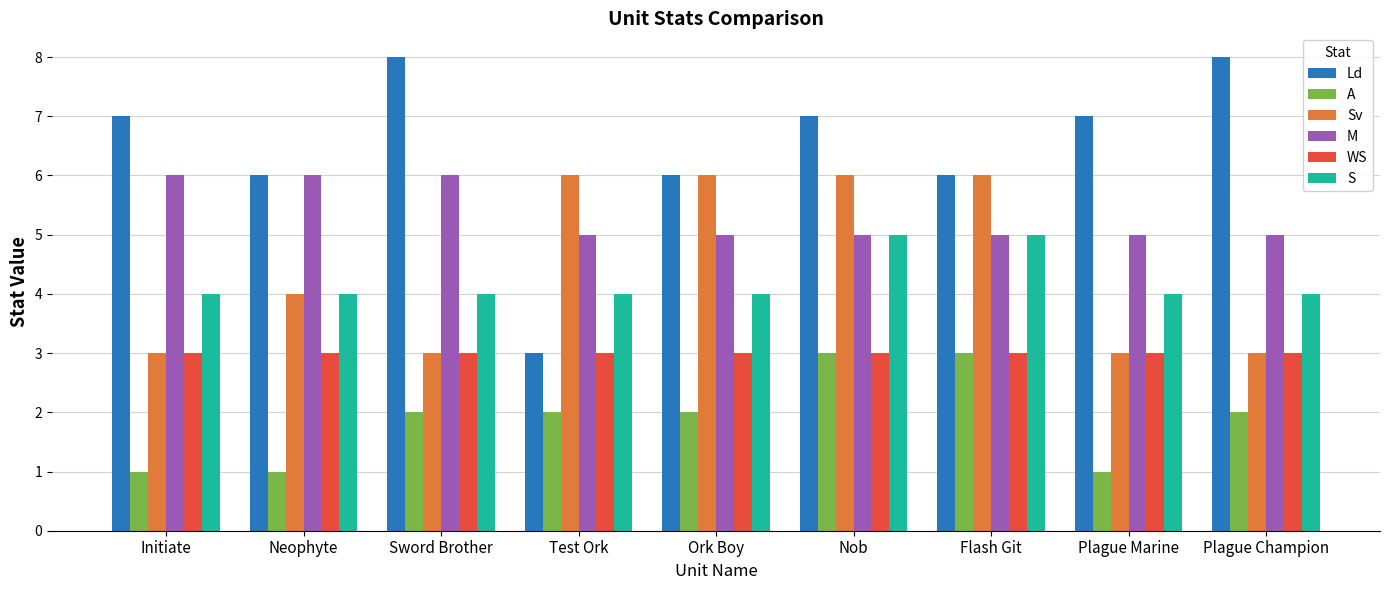

True or false: M has a value of 5 at Plague Marine.

True